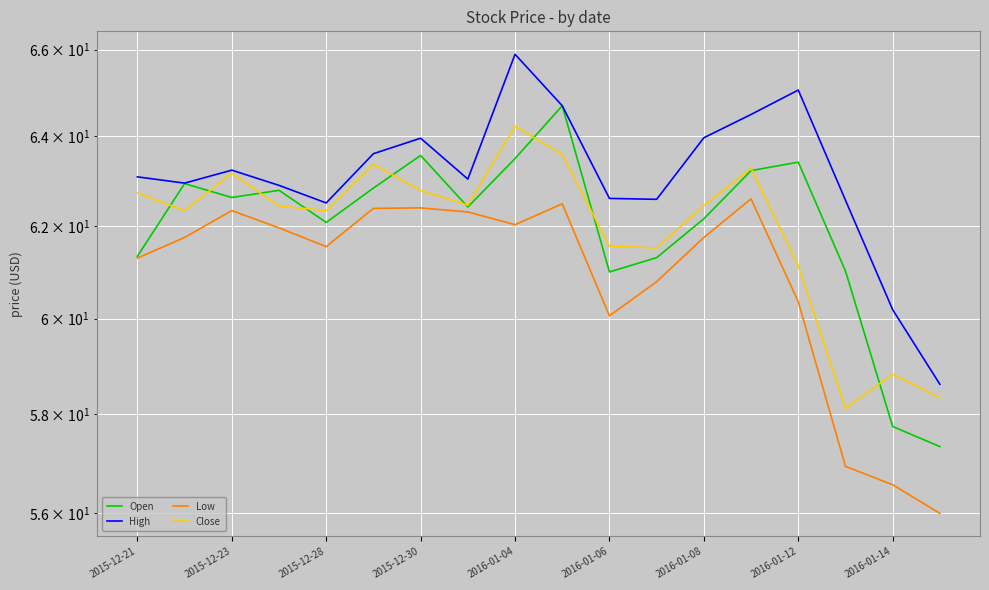

How many interior local peaks does the Low series have?

4